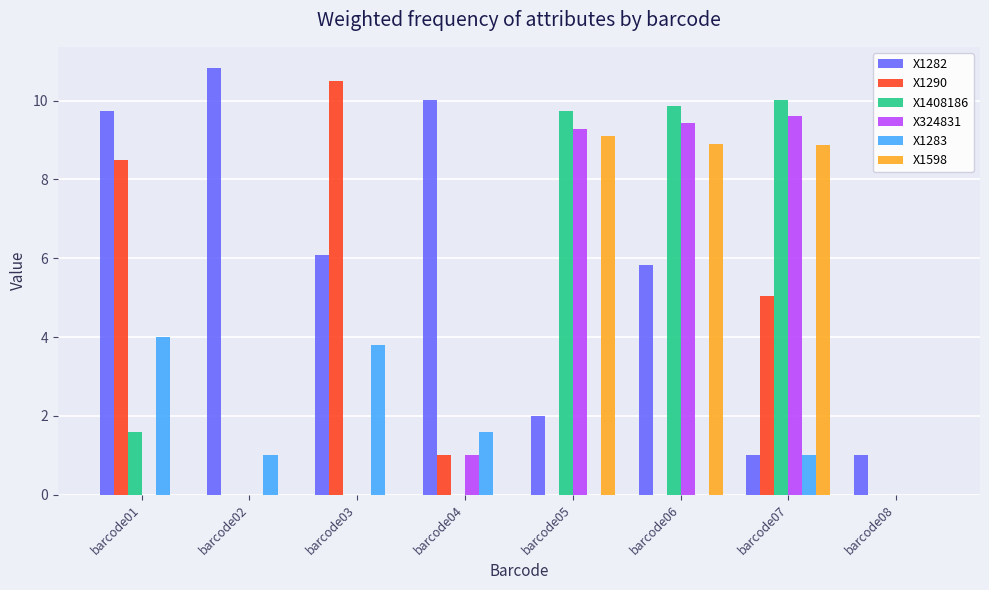

Which label corresponds to the largest value in the chart?

barcode02